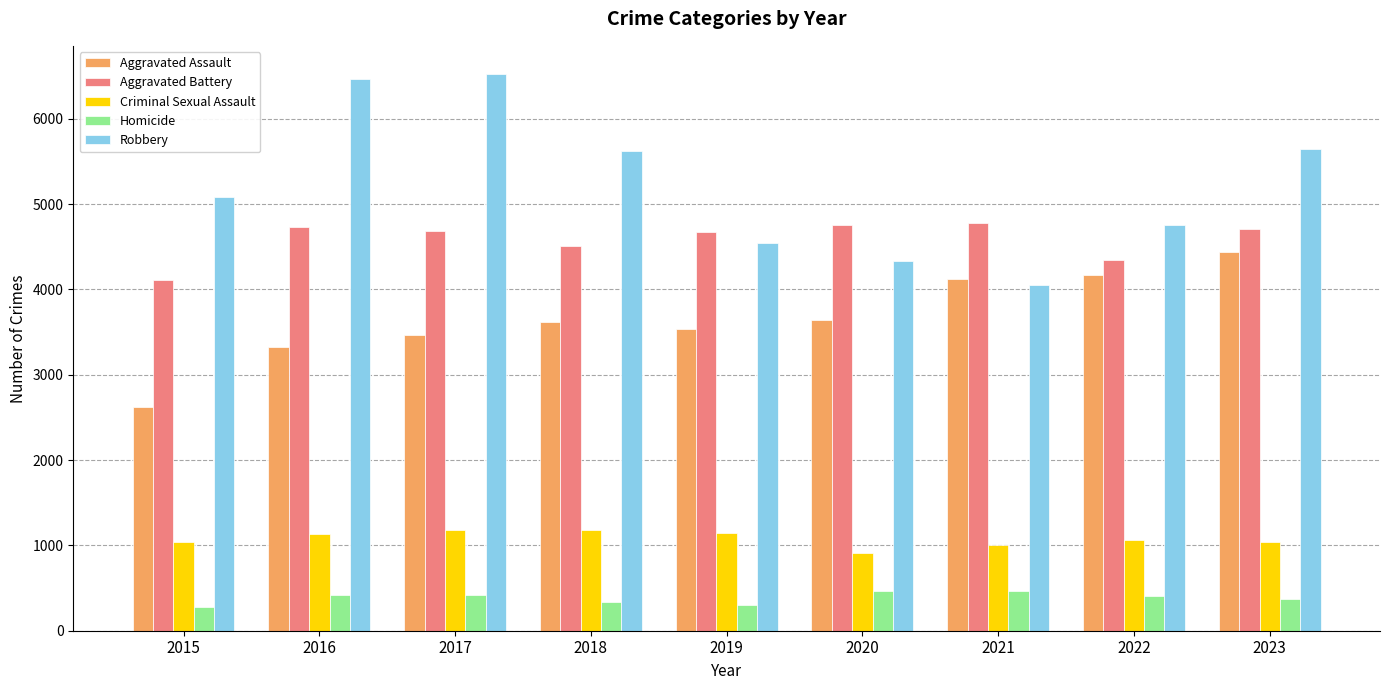

How many categories are shown in the chart?

9